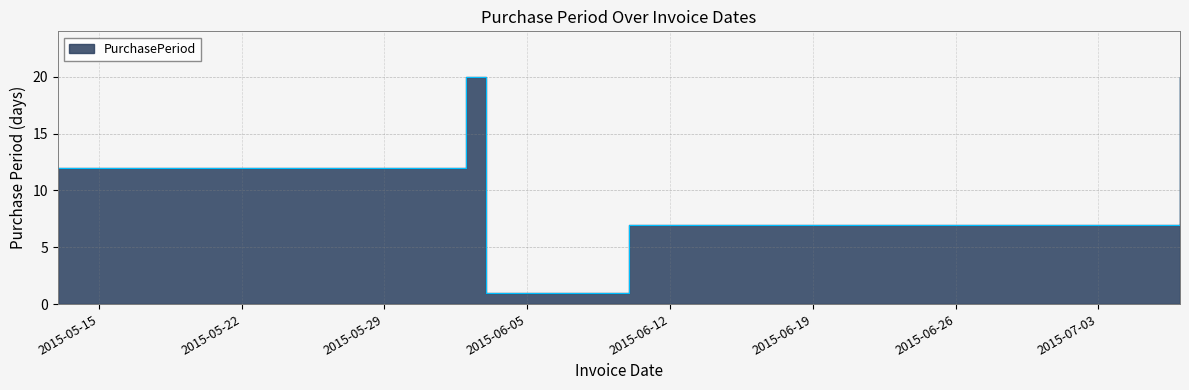

Between 2015-05-13 and 2015-06-03, which is larger?

2015-05-13